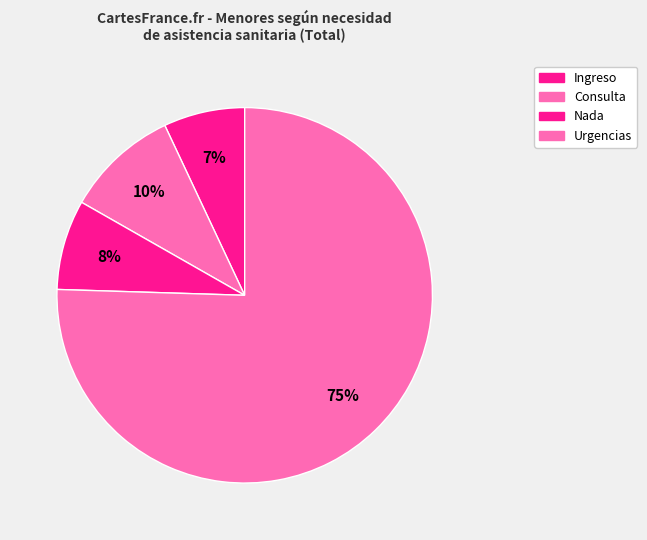

To the nearest percent, what percentage of the pie is Urgencias?

75%